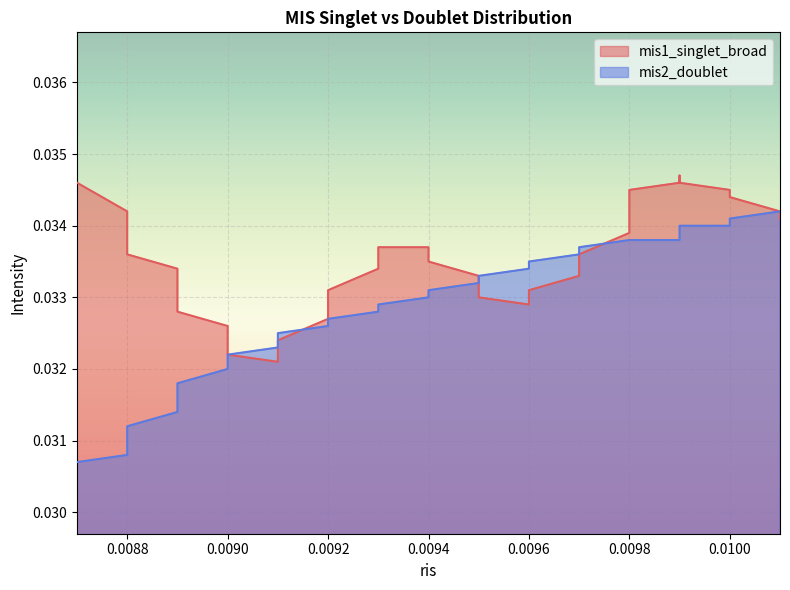

The value of mis2_doublet at 0.0099 is 0.0. True or false?

False